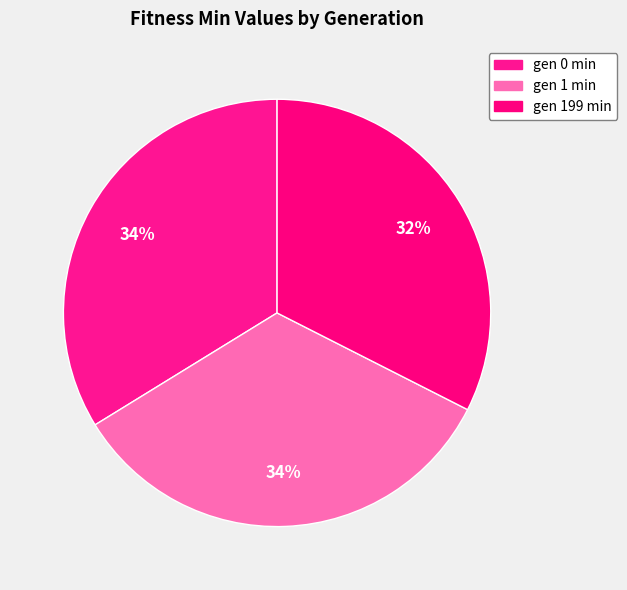

How many segments does this pie chart have?

3